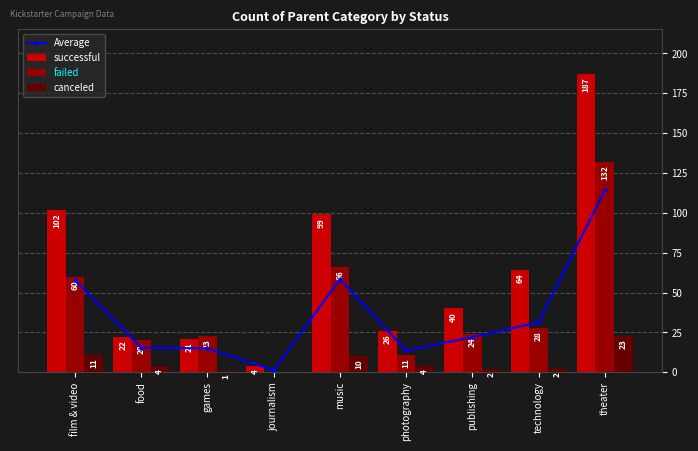

Is it true that successful equals 14.4 at food?

False